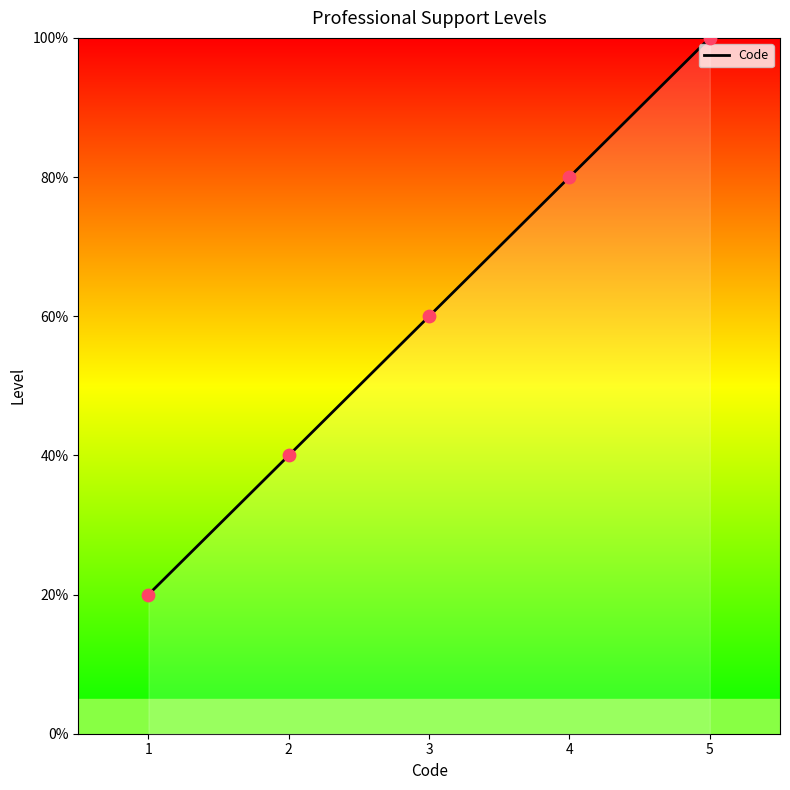

What is the lowest value of the Code series?

20.0